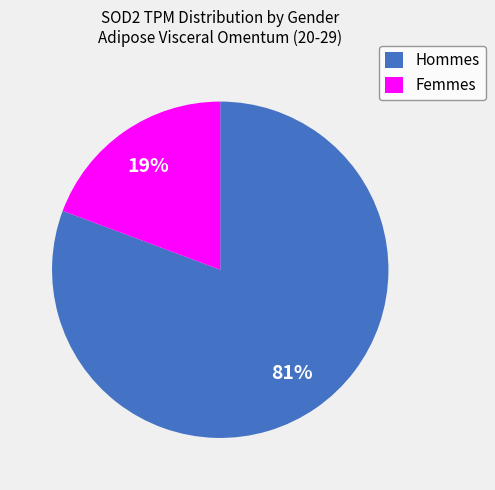

Is the sum of Hommes and Femmes greater than half?

Yes